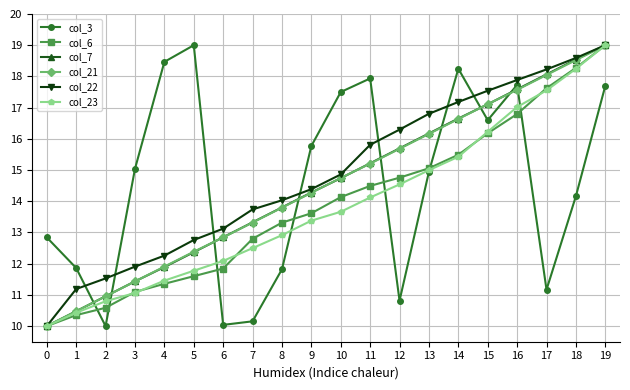

What is the minimum value shown in the chart?

10.0